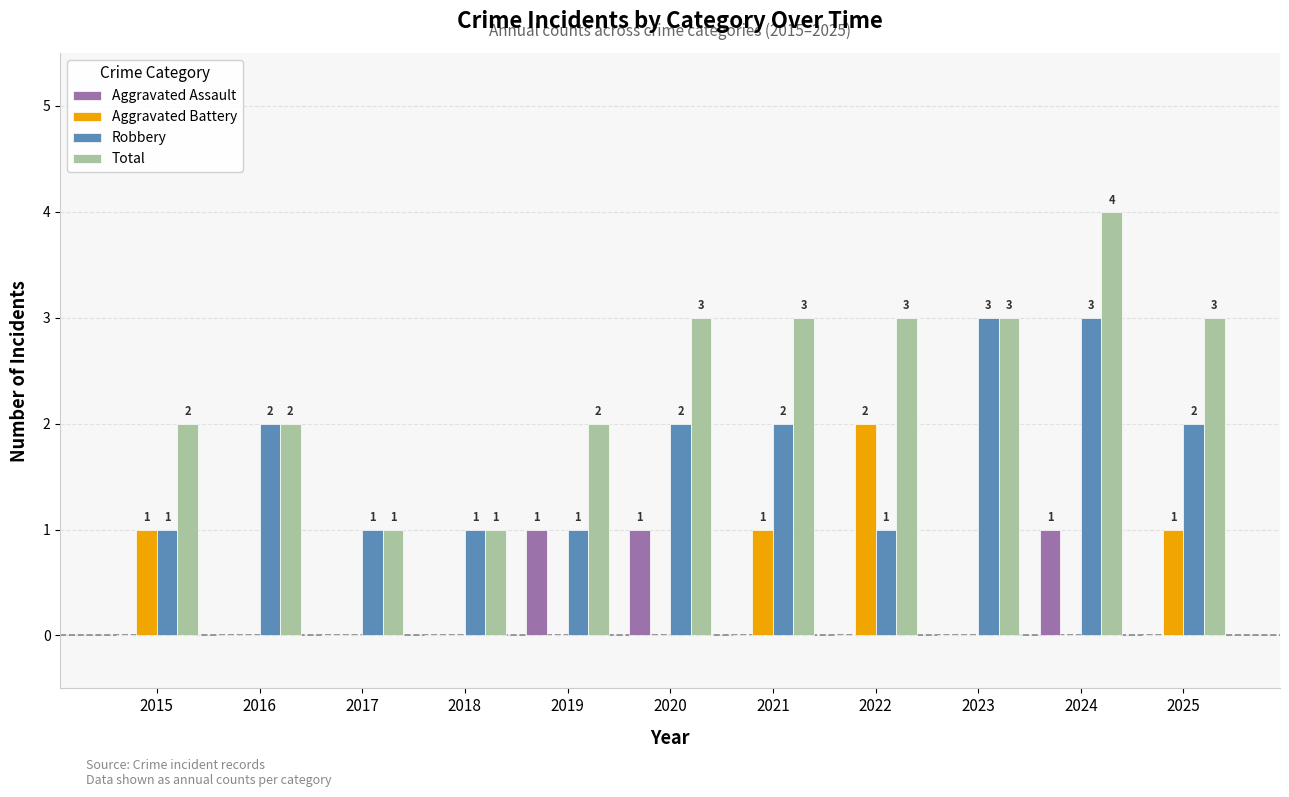

What is the total value across all series at 2022?

6